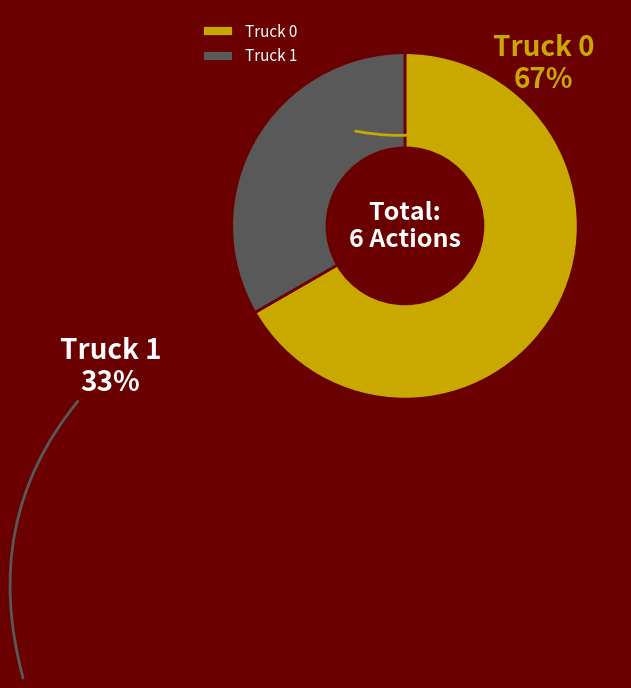

Combined, do Truck 0 and Truck 1 account for over 50%?

Yes